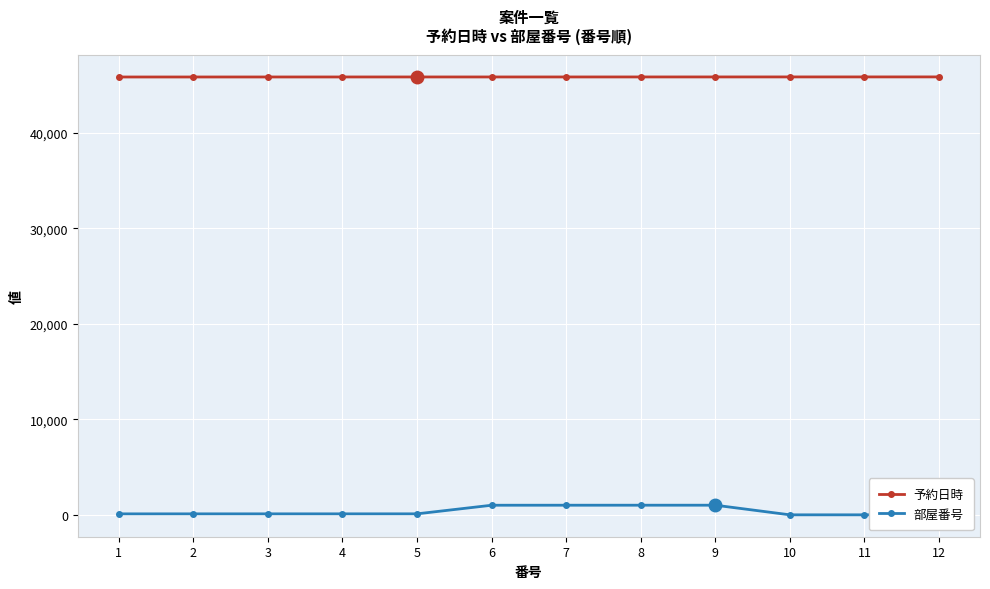

List the labels in order of 予約日時 value, largest first.

12, 11, 10, 9, 8, 5, 7, 4, 6, 3, 2, 1